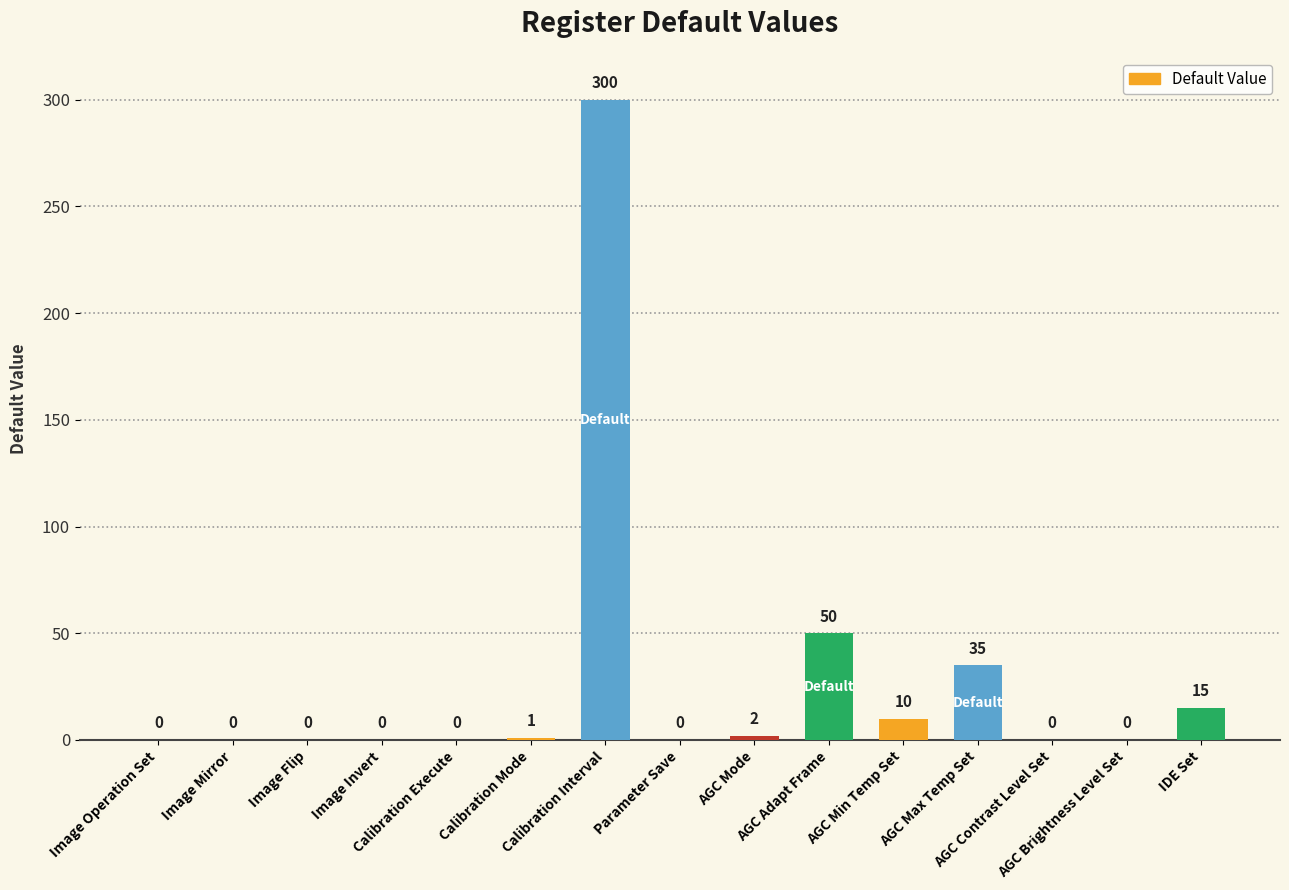

What is the difference between the values at Calibration Mode and Calibration Execute?

1